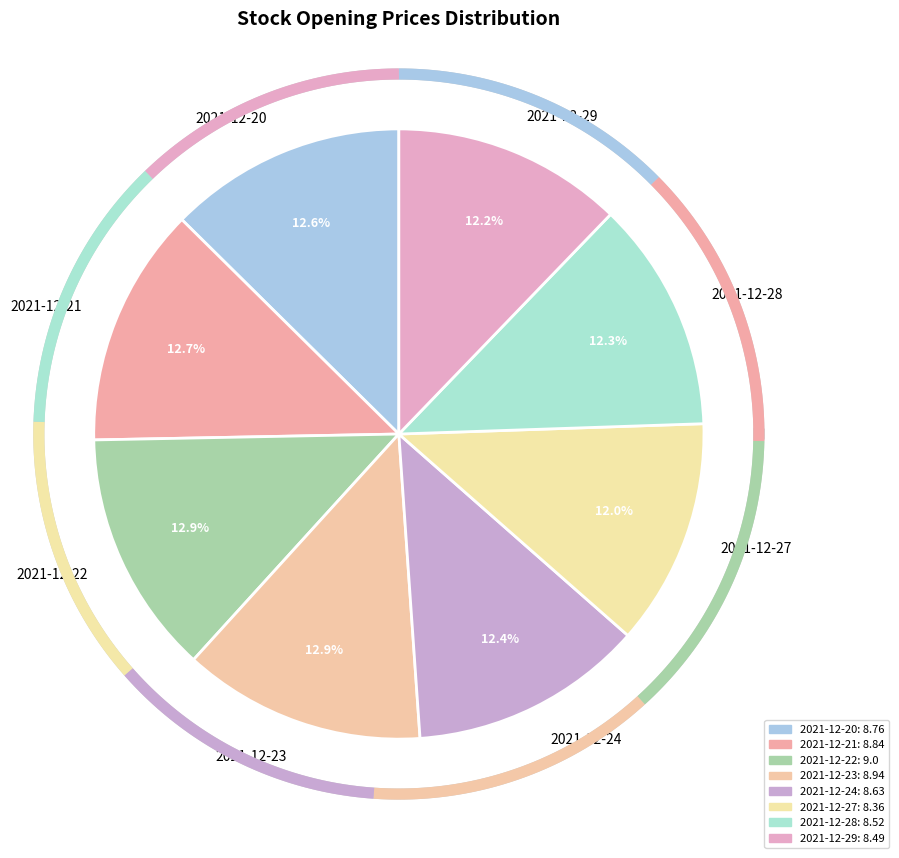

Does 2021-12-21 account for over 50% of the chart?

No